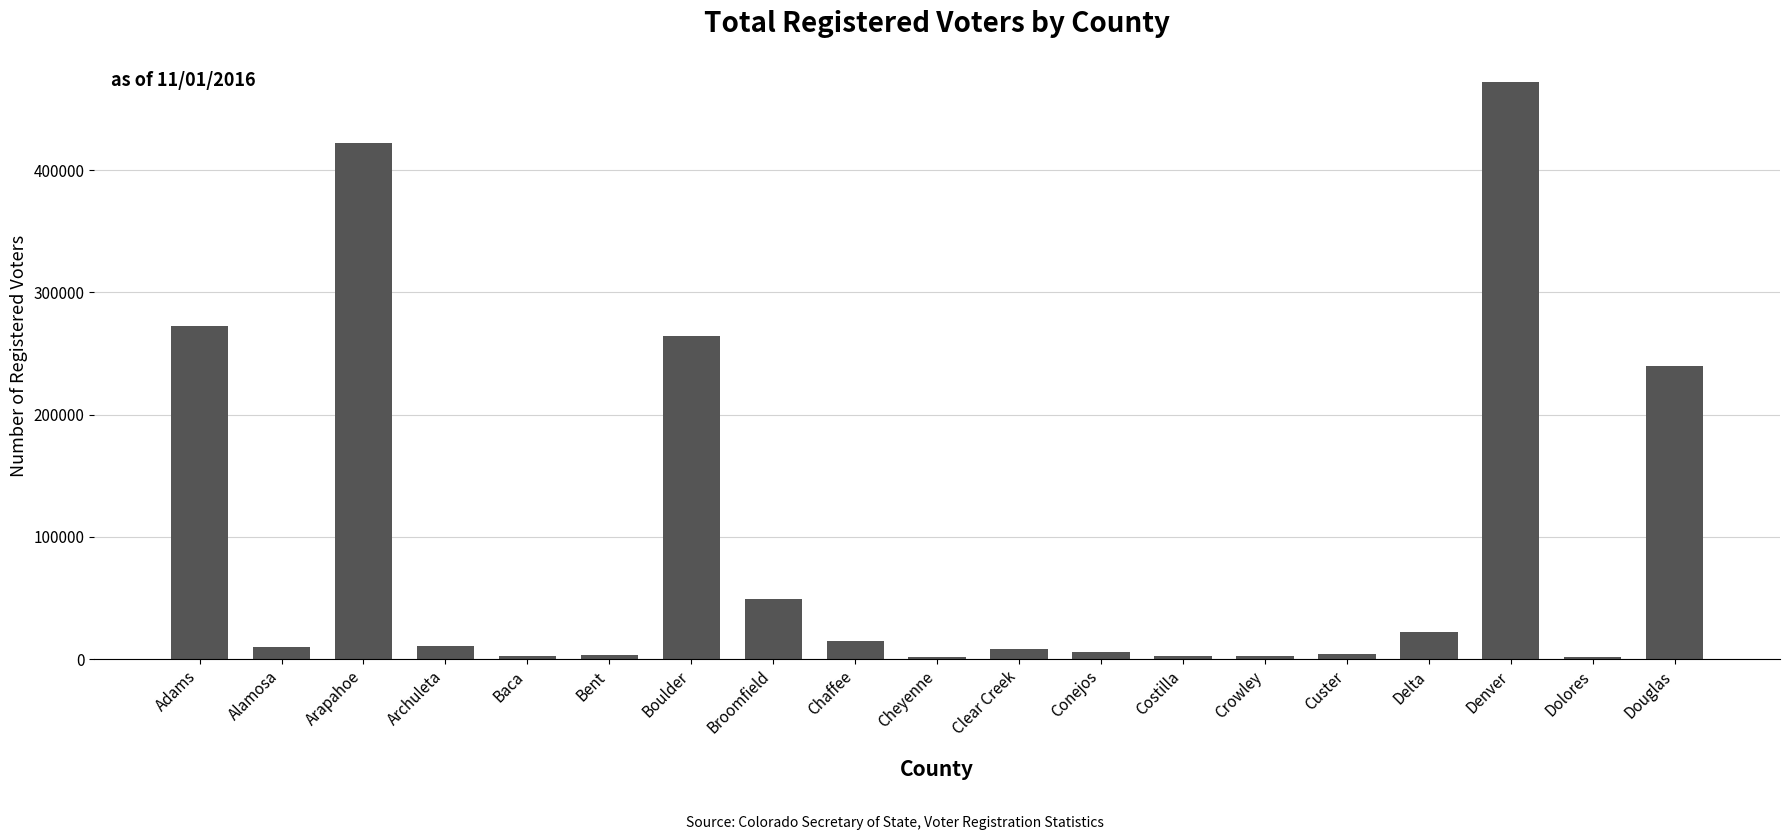

What is the sum of all values?

1808958